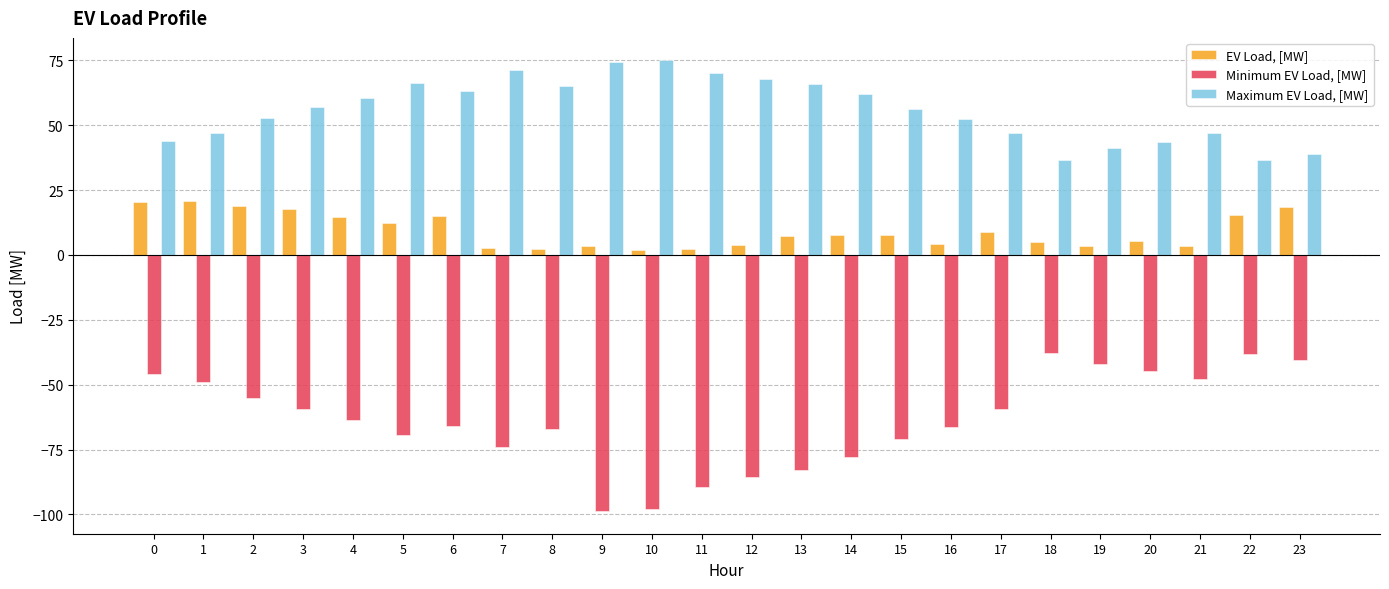

What is the difference between the second highest and minimum values in the EV Load, [MW] series?

18.3